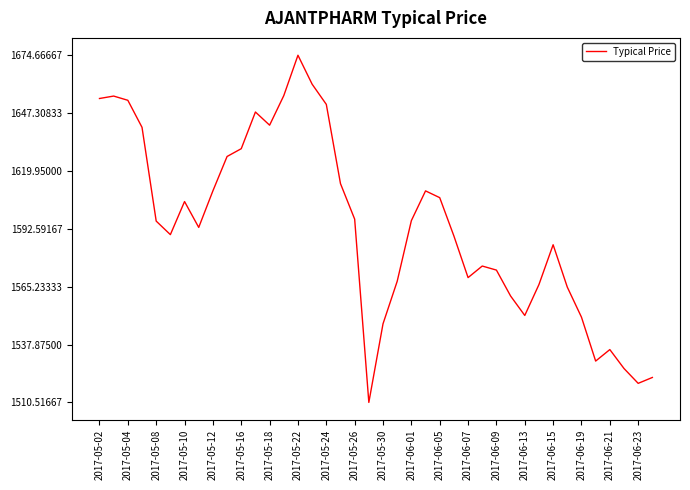

What is the minimum value shown in the chart?

1510.5